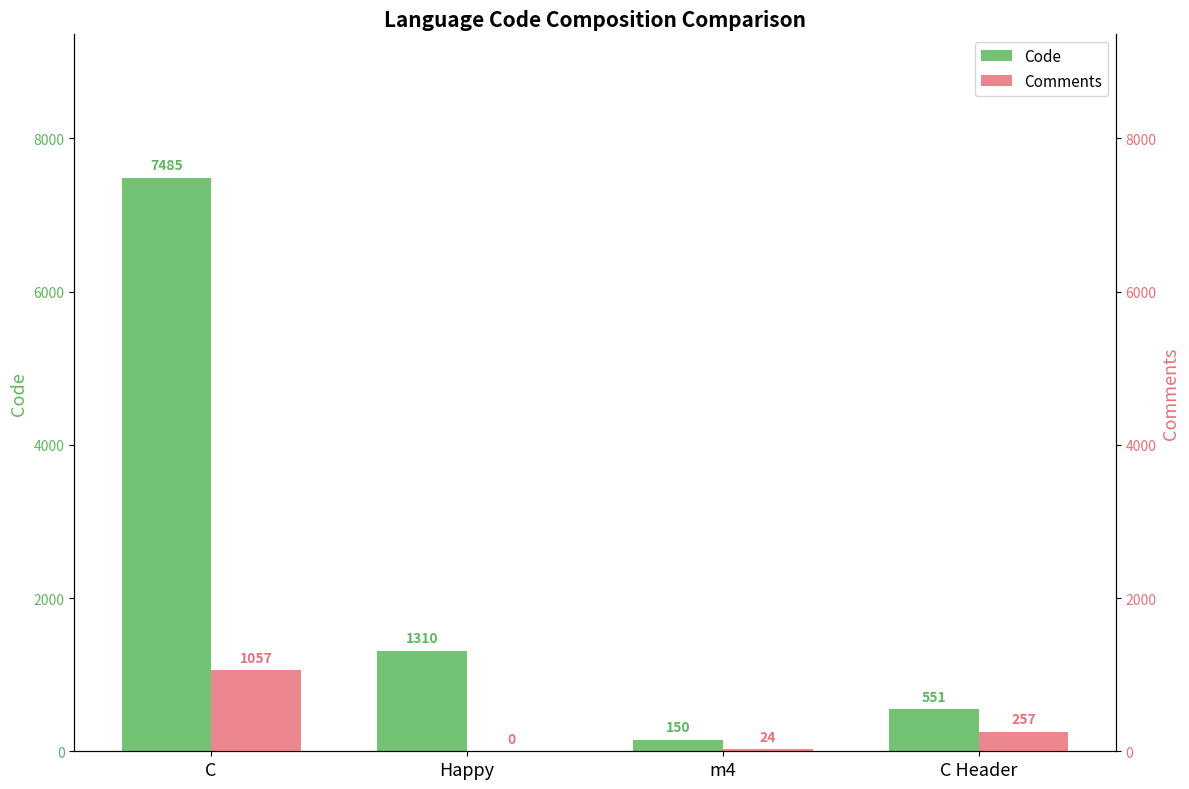

What are all the series names shown in the legend?

Code, Comments